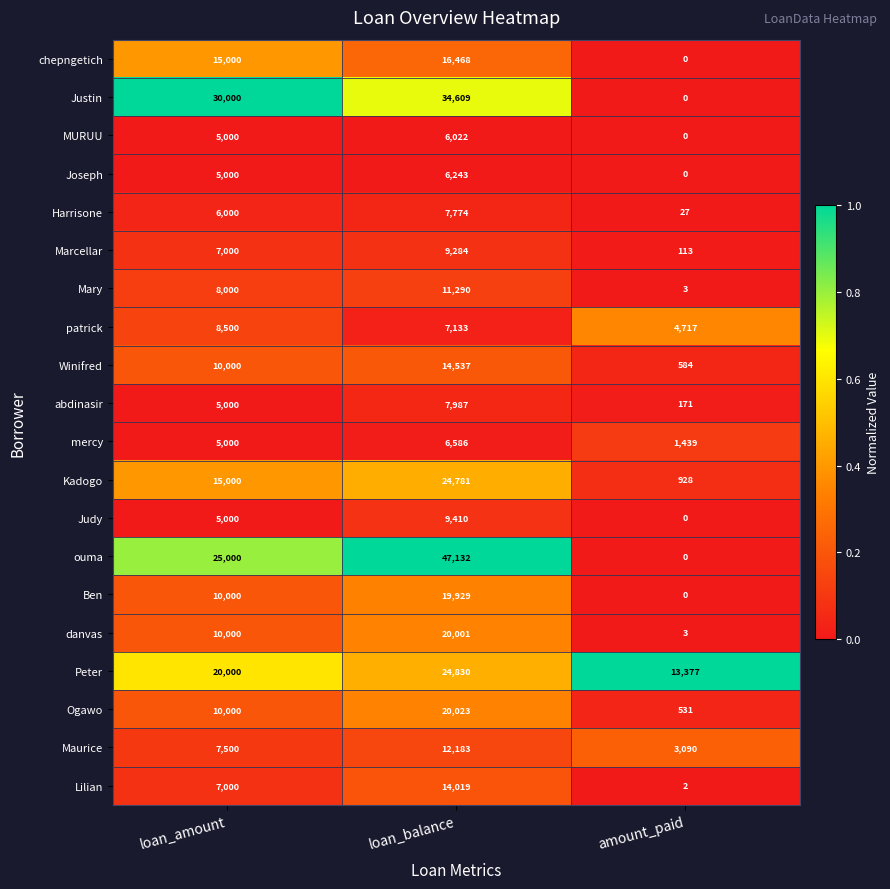

List the series in order of their peak value, highest first.

ouma, Justin, Peter, Kadogo, Ogawo, danvas, Ben, chepngetich, Winifred, Lilian, Maurice, Mary, Judy, Marcellar, patrick, abdinasir, Harrisone, mercy, Joseph, MURUU